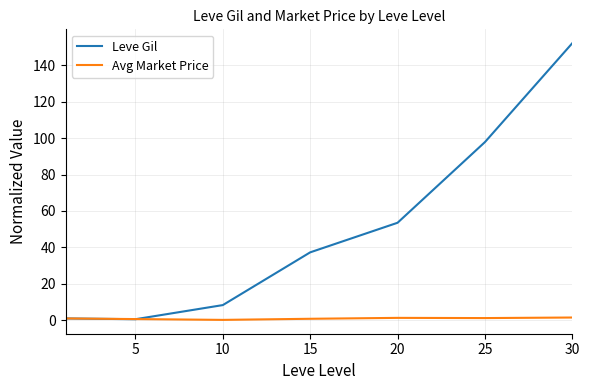

Which series has the largest range (max minus min)?

Leve Gil